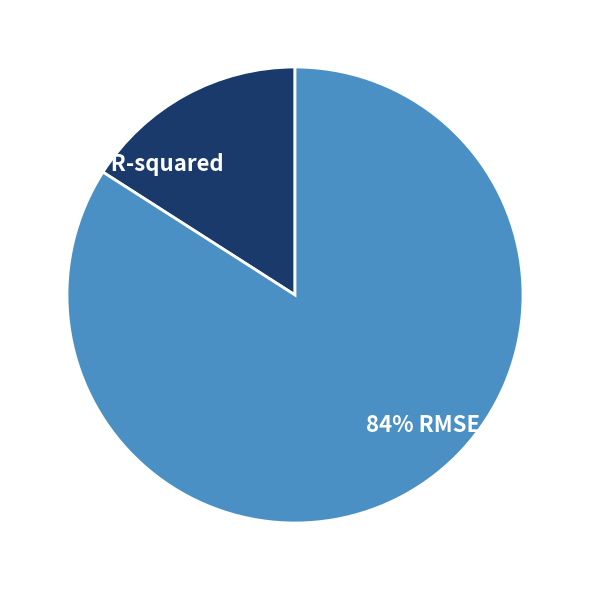

To the nearest percent, what is the average slice percentage?

50%